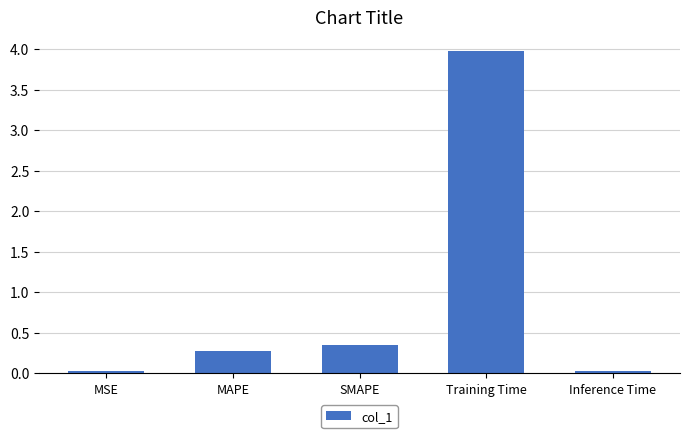

Between Training Time and SMAPE, which is larger?

Training Time